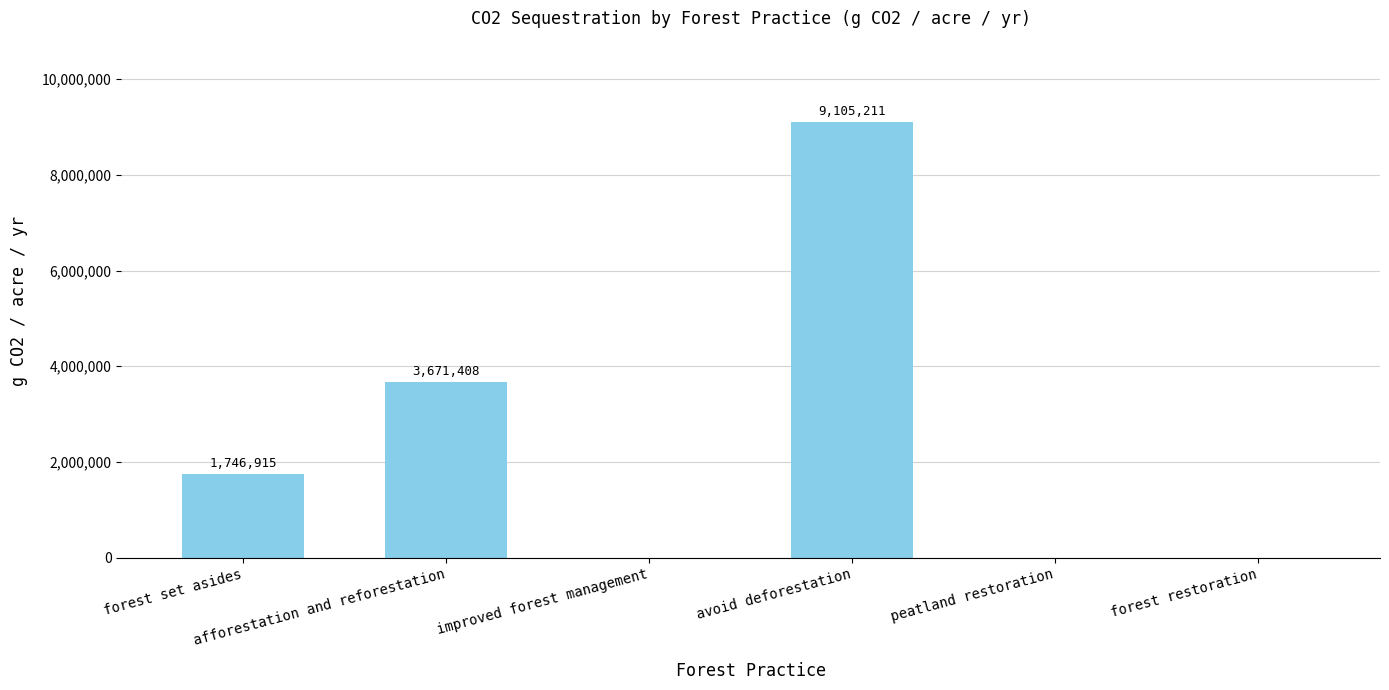

What is the average value?

2420589.0